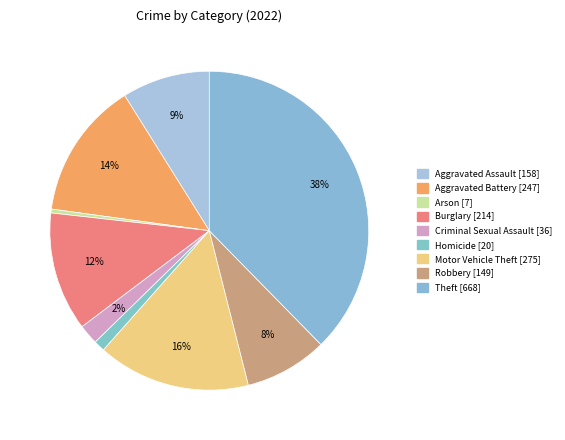

Count the number of slices in the pie.

9